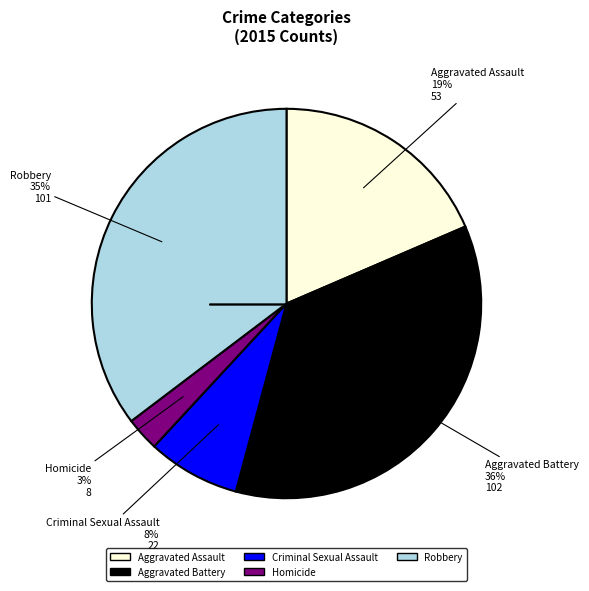

The Robbery slice represents 50% of the pie. True or false?

False